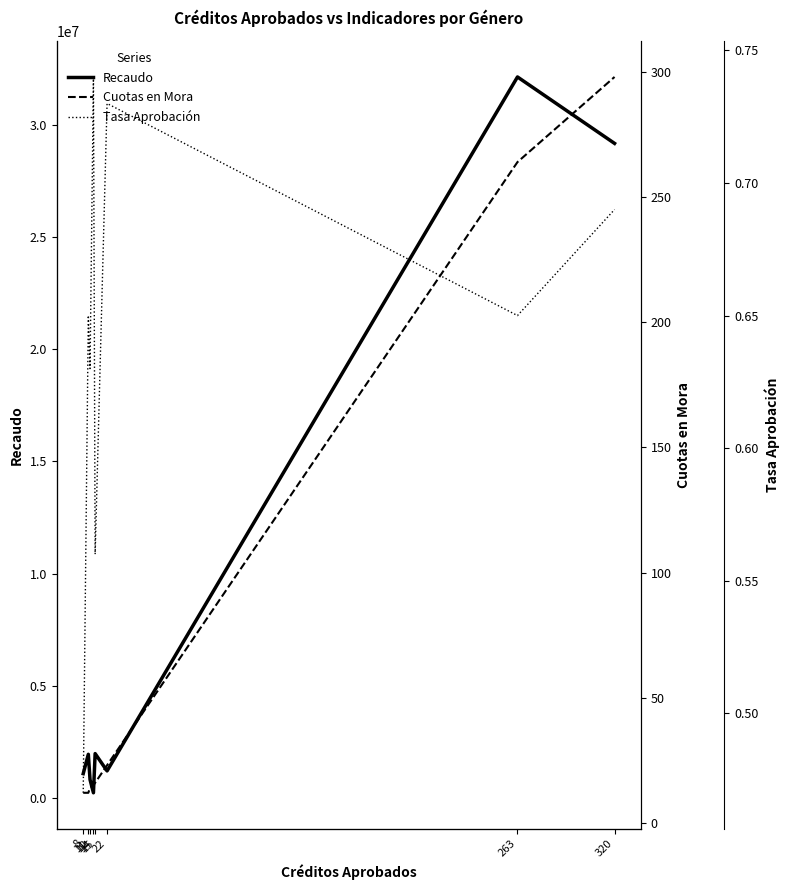

Where does the Recaudo series first go above 1947628?

15